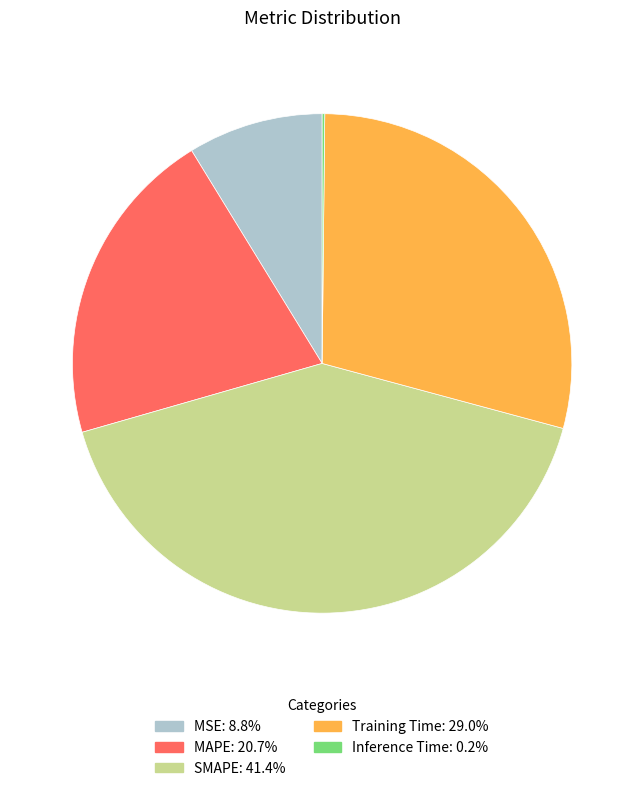

Is there a majority slice in this chart?

No